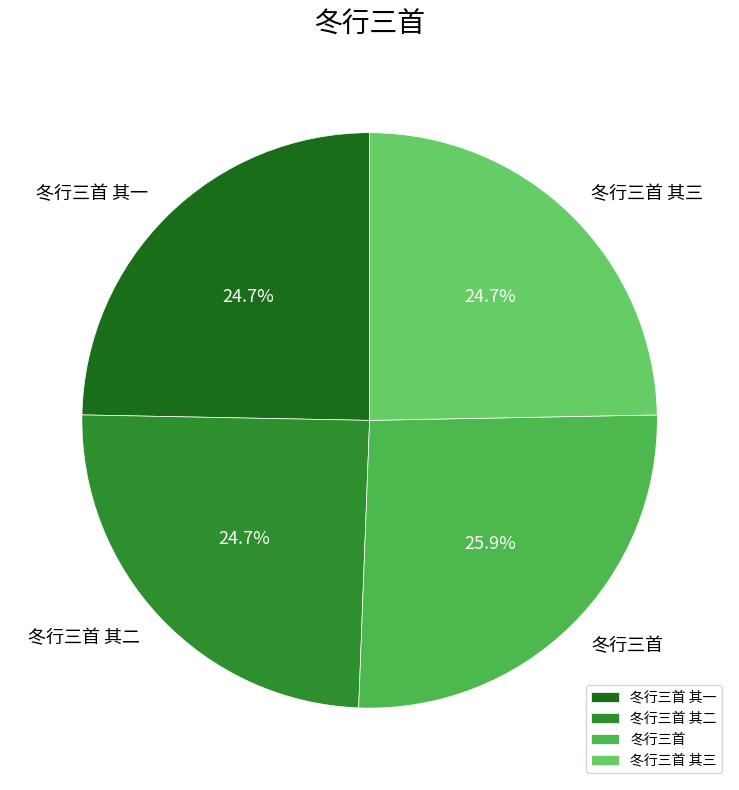

To the nearest percent, what portion does 冬行三首 其二 represent?

25%